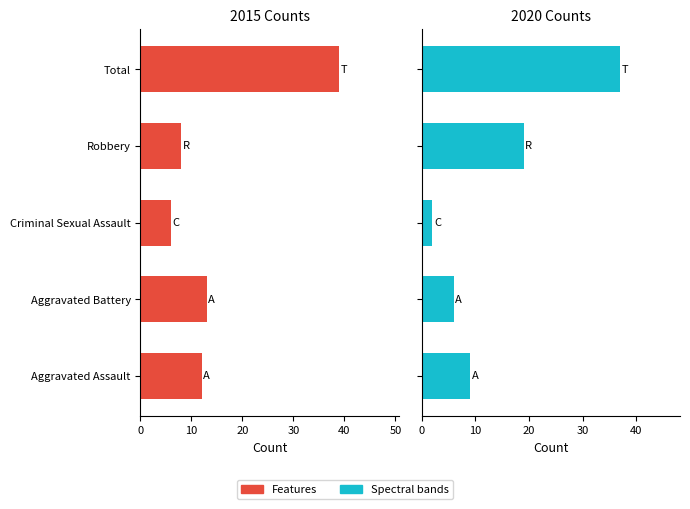

Is it true that Spectral bands equals 1 at 20?

False